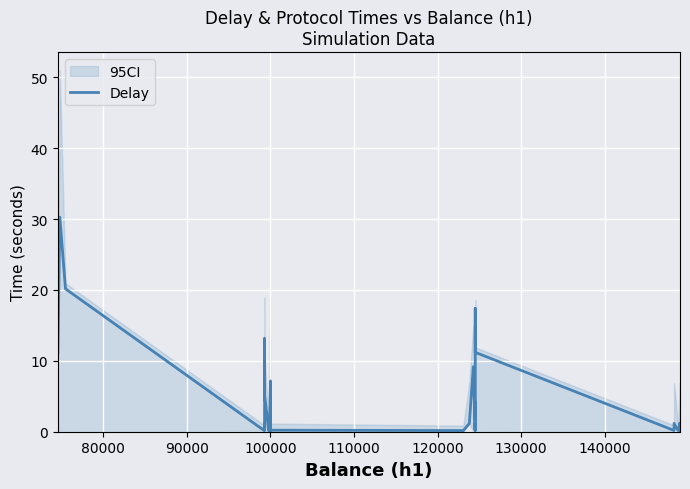

How many series are shown in this chart?

1